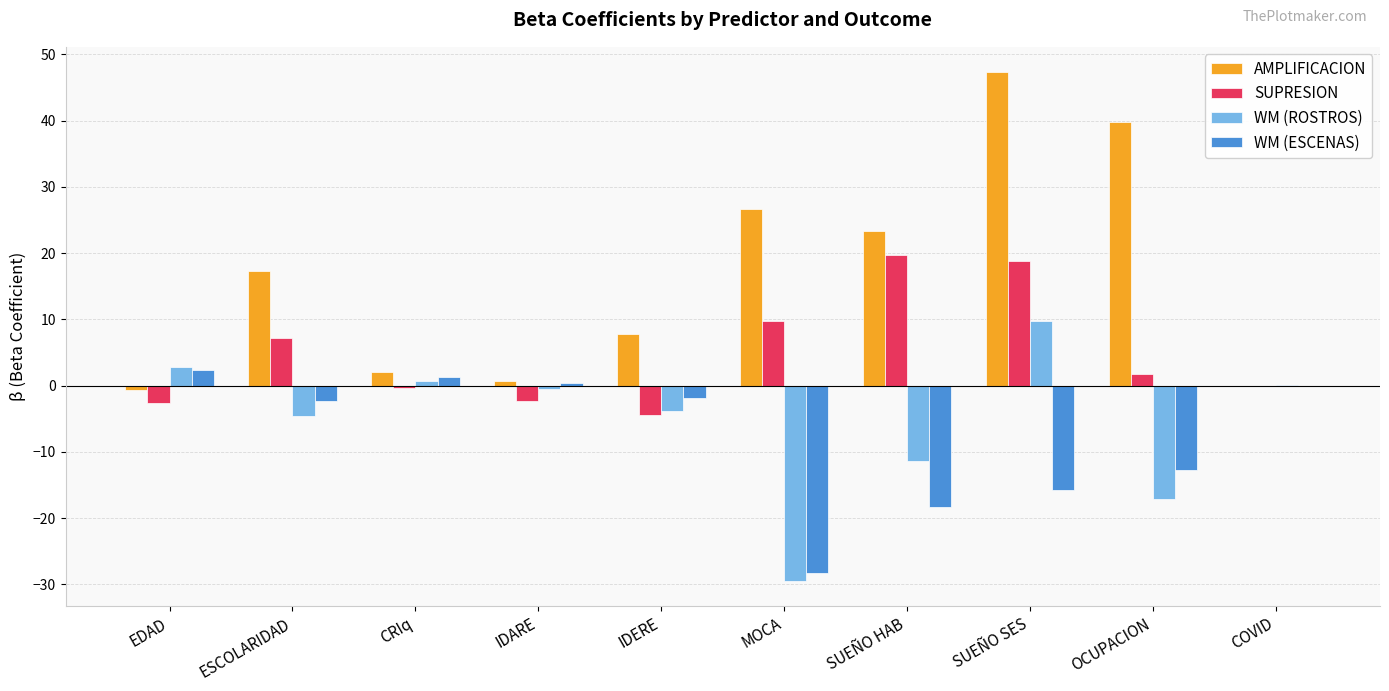

The value of AMPLIFICACION at ESCOLARIDAD is 17.3. True or false?

True